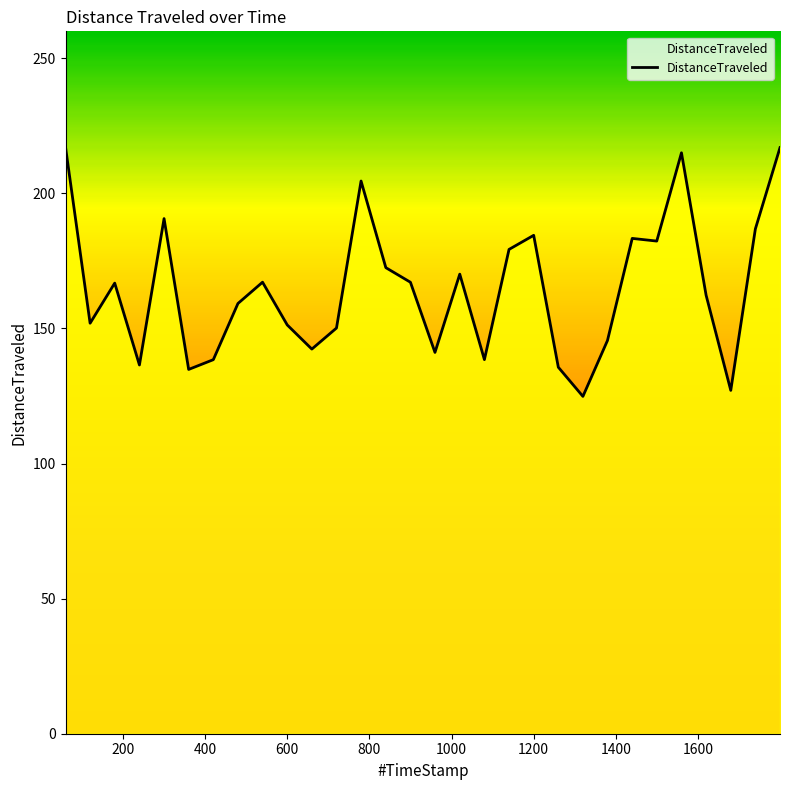

What is the difference between the maximum and minimum values?

92.3